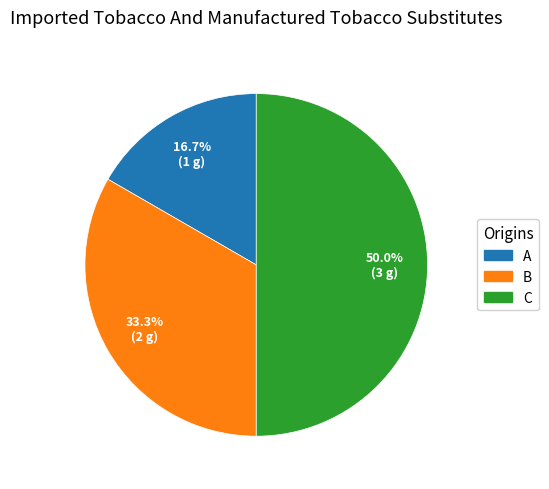

What is the ratio of the value at A to the value at C?

0.3